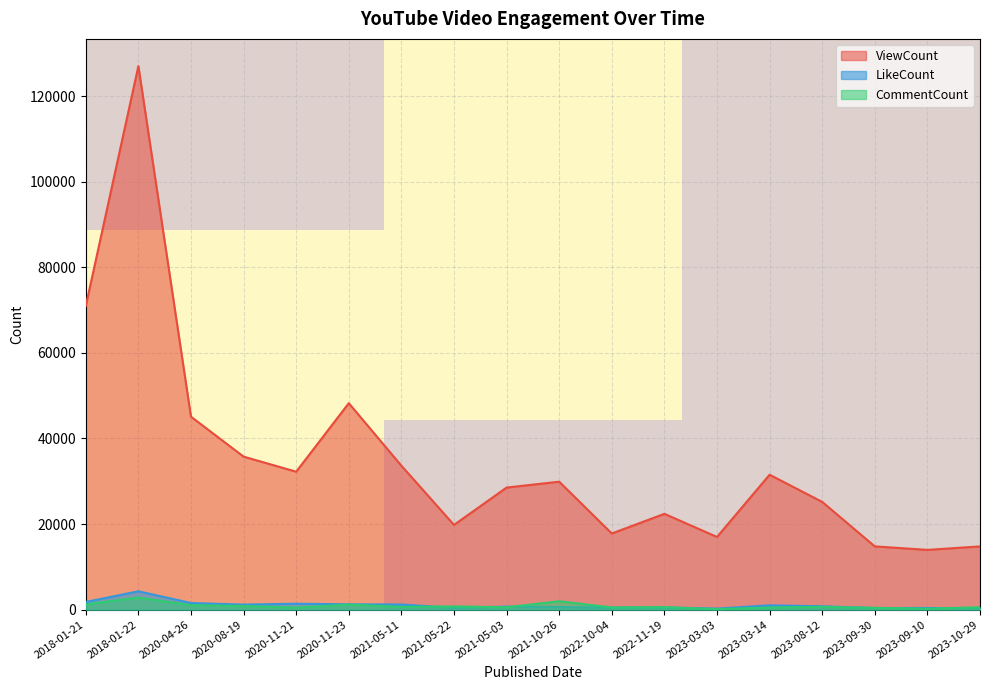

What is the highest value of the ViewCount series?

126997